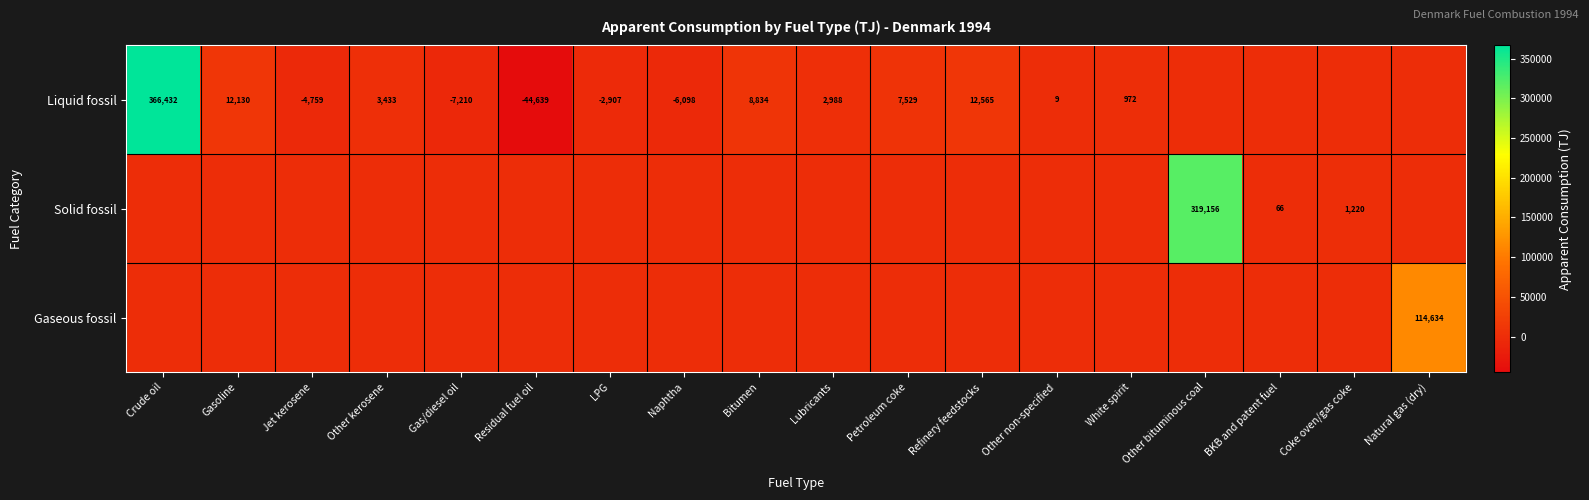

The Liquid fossil series shows -8726 at Naphtha. True or false?

False